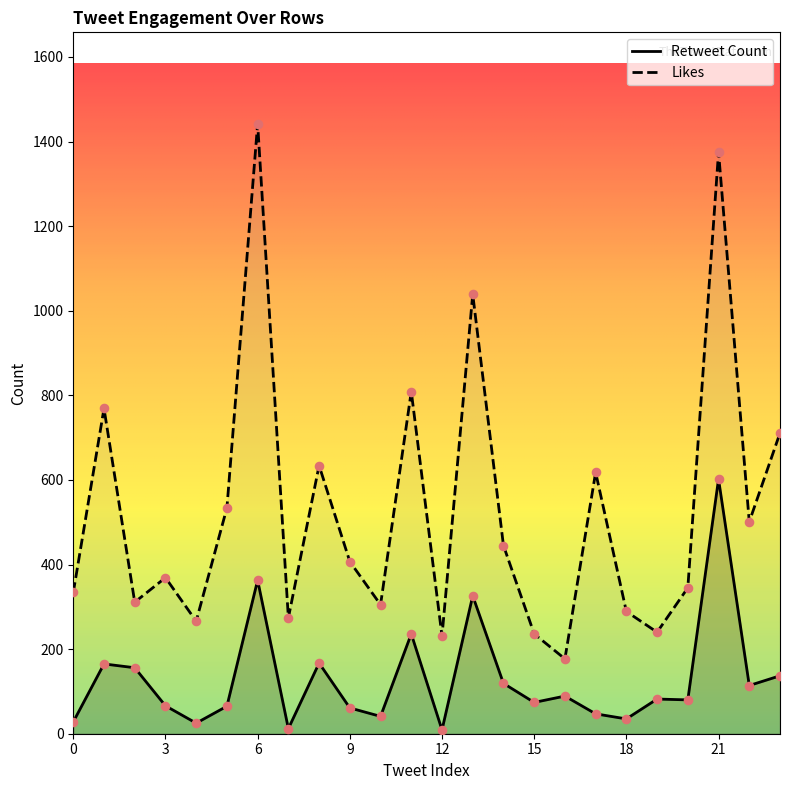

Which series has the largest total across all categories?

Likes